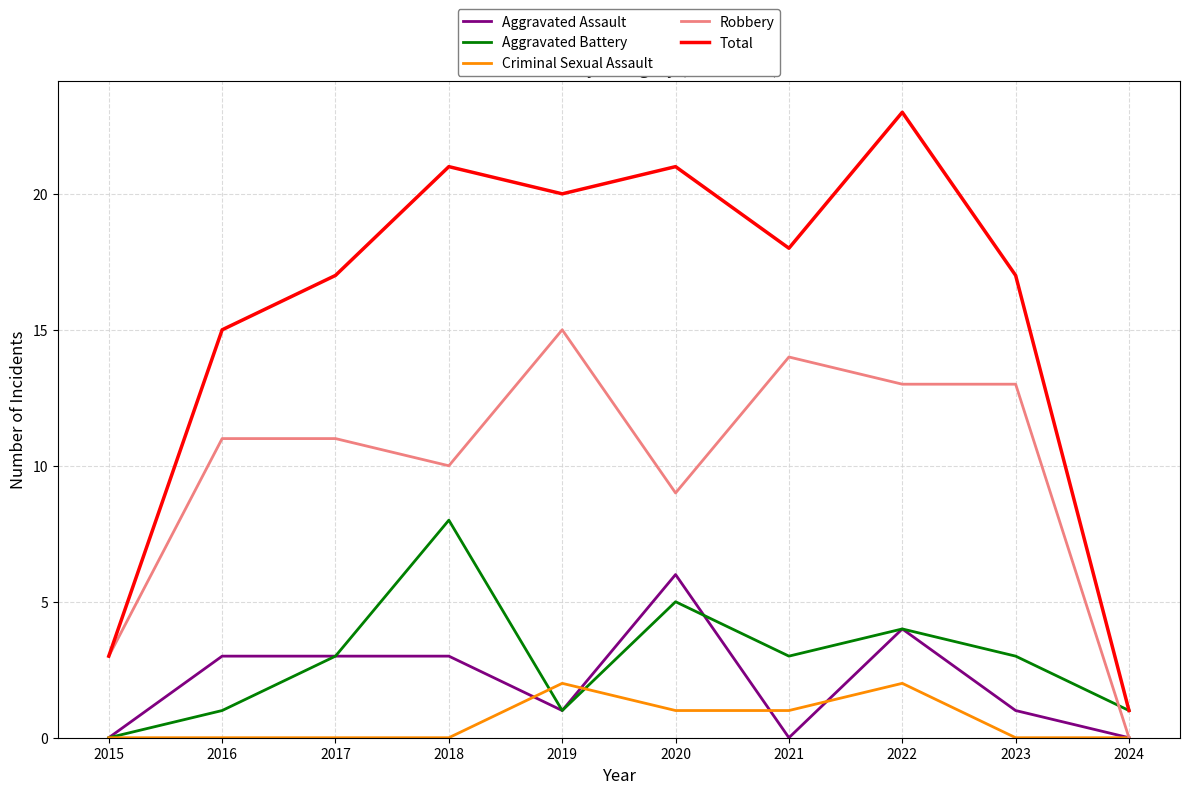

Between 2018 and 2021, which series saw the biggest shift?

Aggravated Battery